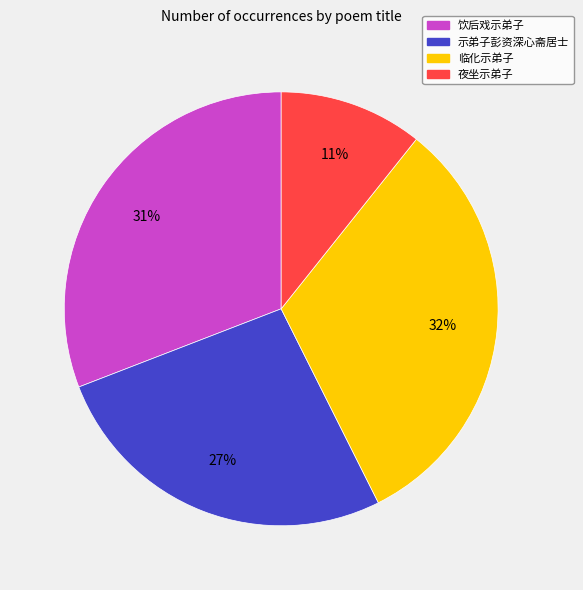

How many segments does this pie chart have?

4